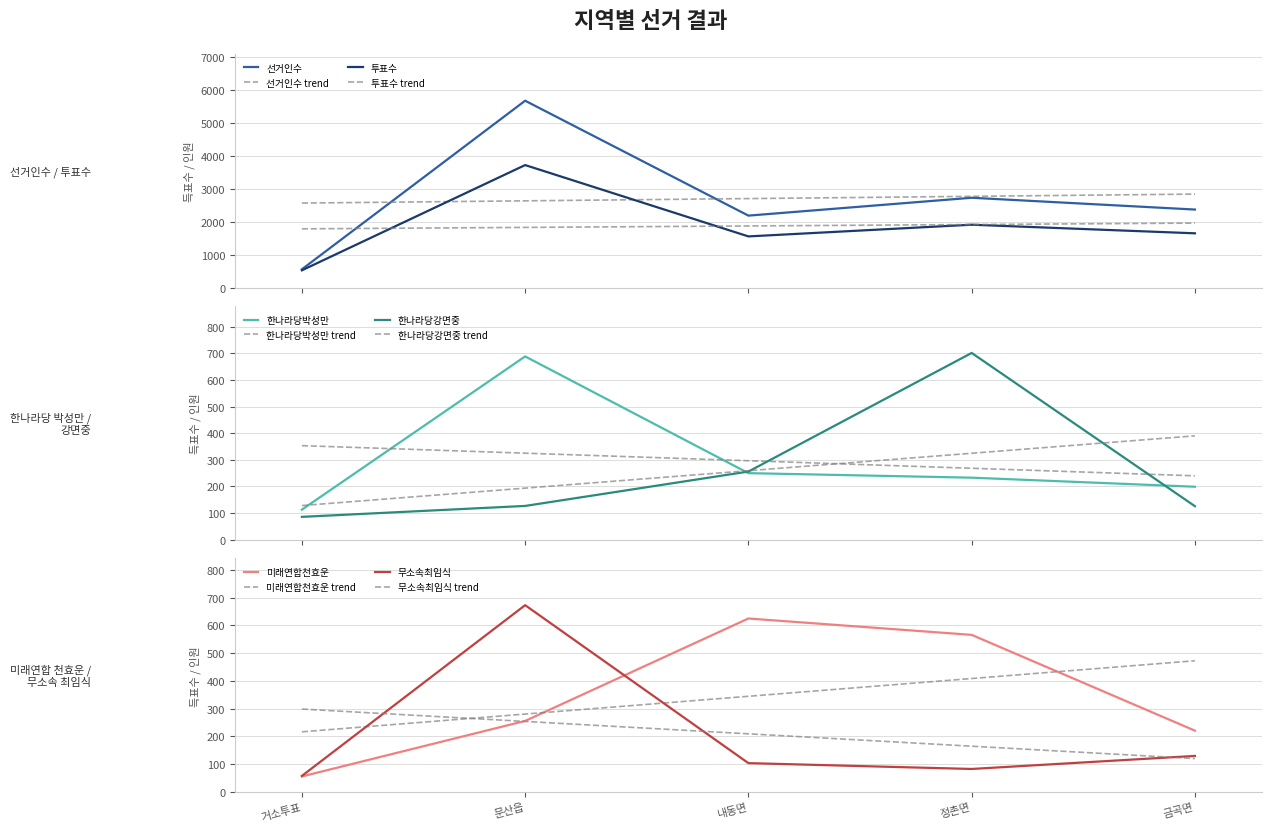

What value does the 한나라당박성만 series have at 거소투표?

113